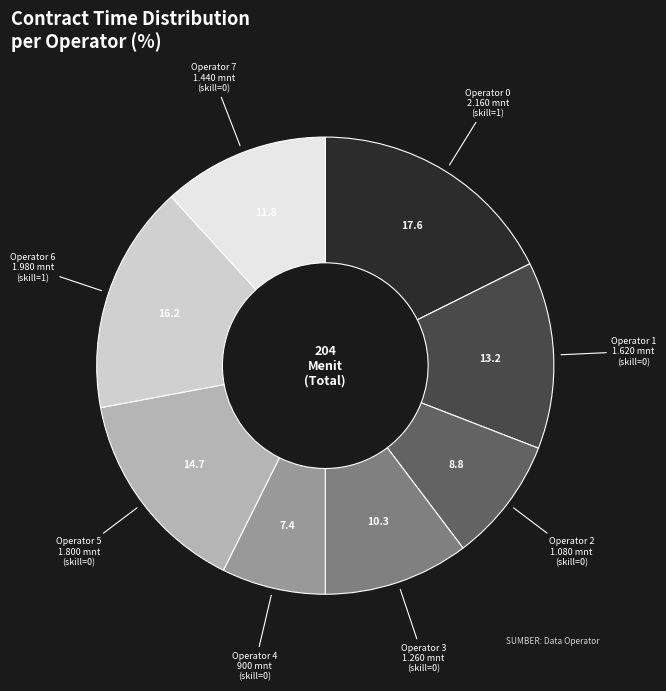

Is there a majority slice in this chart?

No